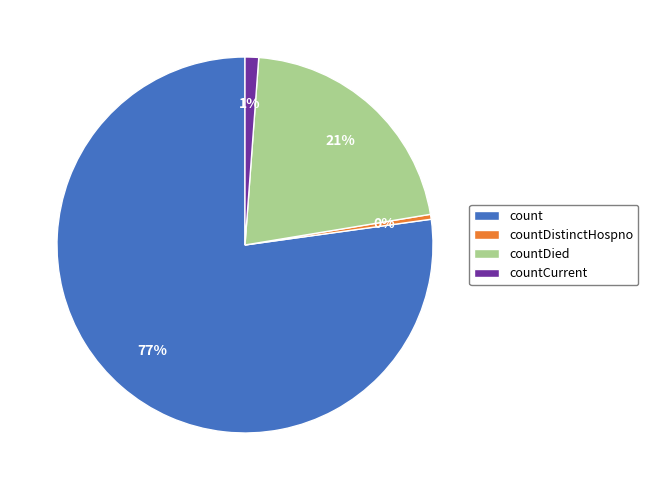

To the nearest percent, what is the average slice percentage?

25%